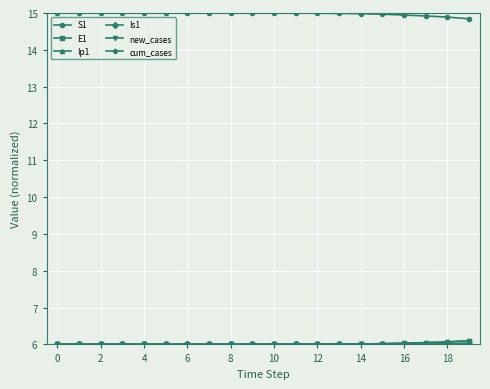

What is the value of the cum_cases point at the 16th from the left?

6.0